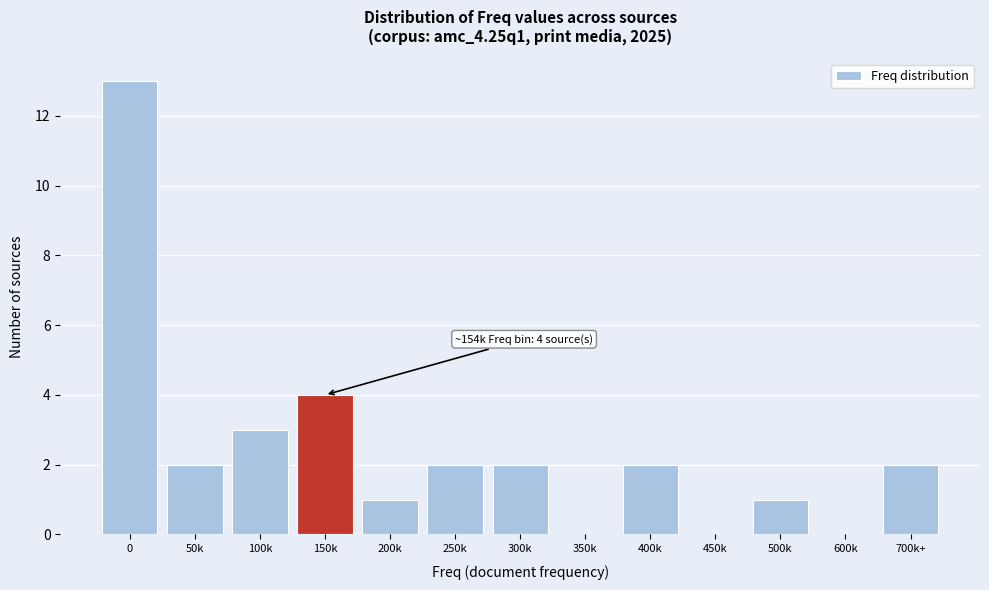

Reading right to left, extract all data points from this chart.

700k+=2	600k=0	500k=1	450k=0	400k=2	350k=0	300k=2	250k=2	200k=1	150k=4	100k=3	50k=2	0=13